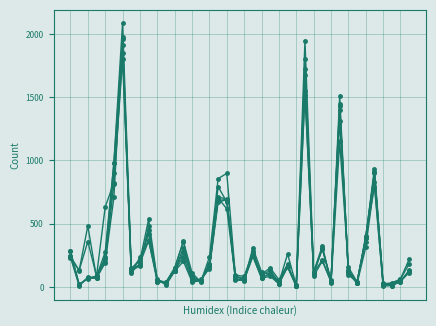

The 2017 series shows 1726 at Englewood. True or false?

True